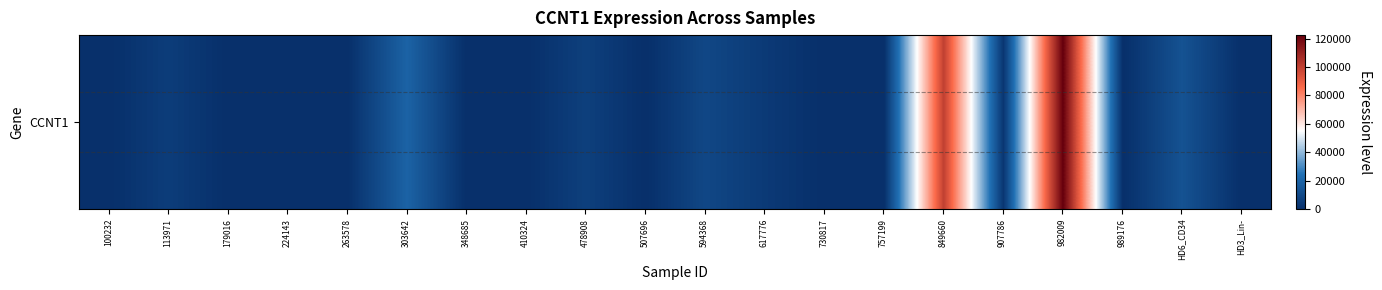

What is the difference between the maximum and minimum values?

122461